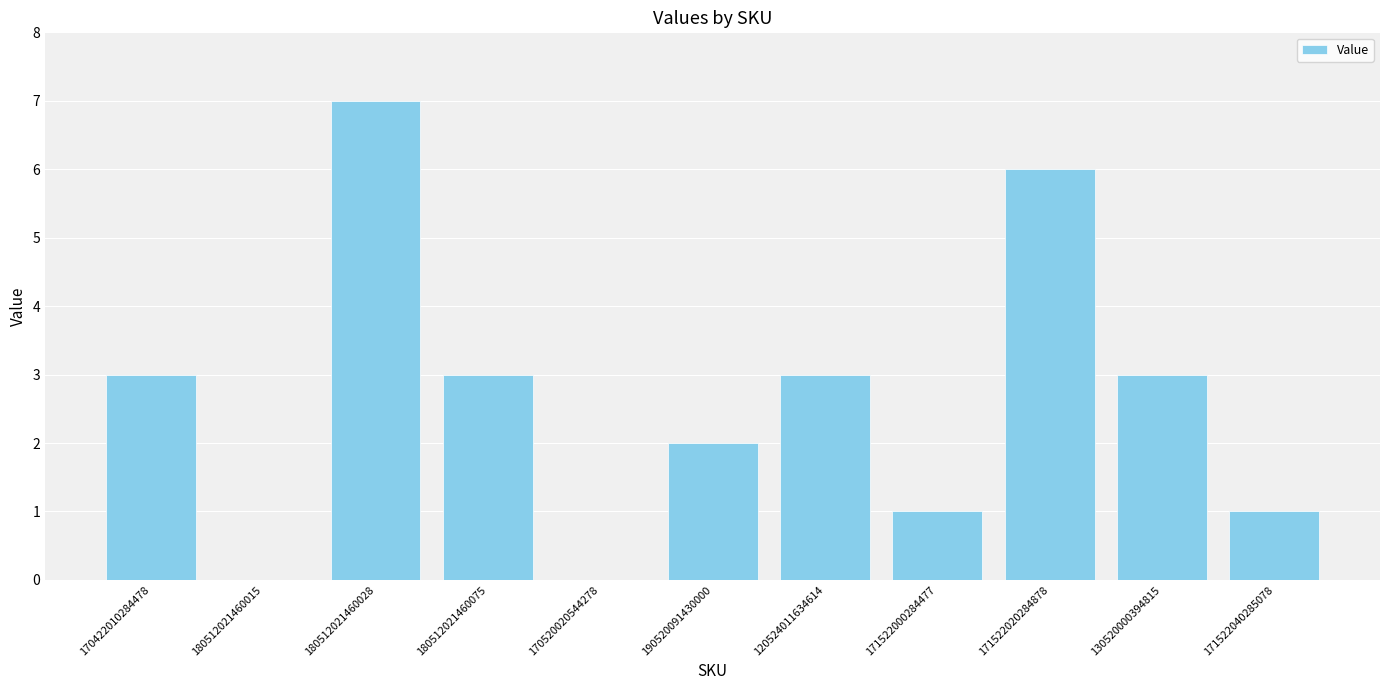

The value at 171522020284878 is 4. True or false?

False